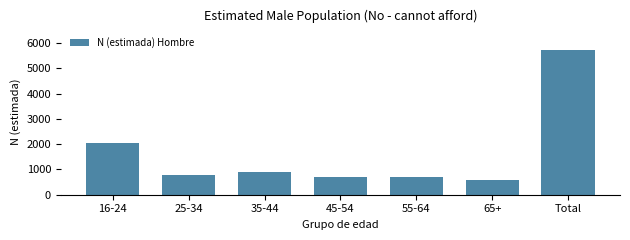

Where is the data nearest to the value 3149?

16-24